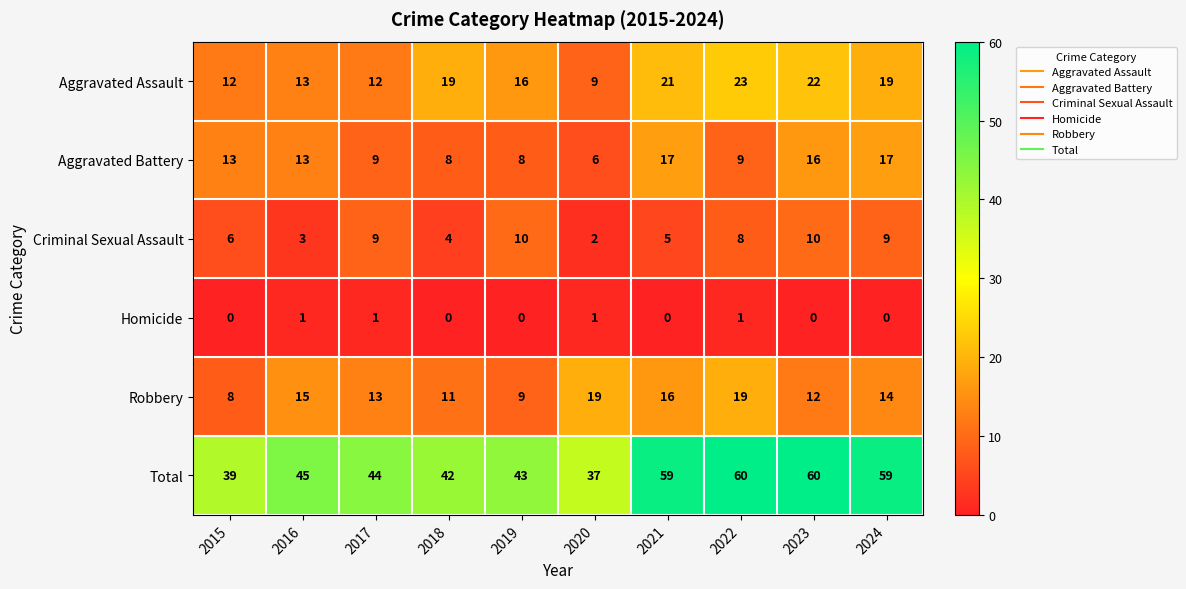

The value of Total at 2024 is 29. True or false?

False